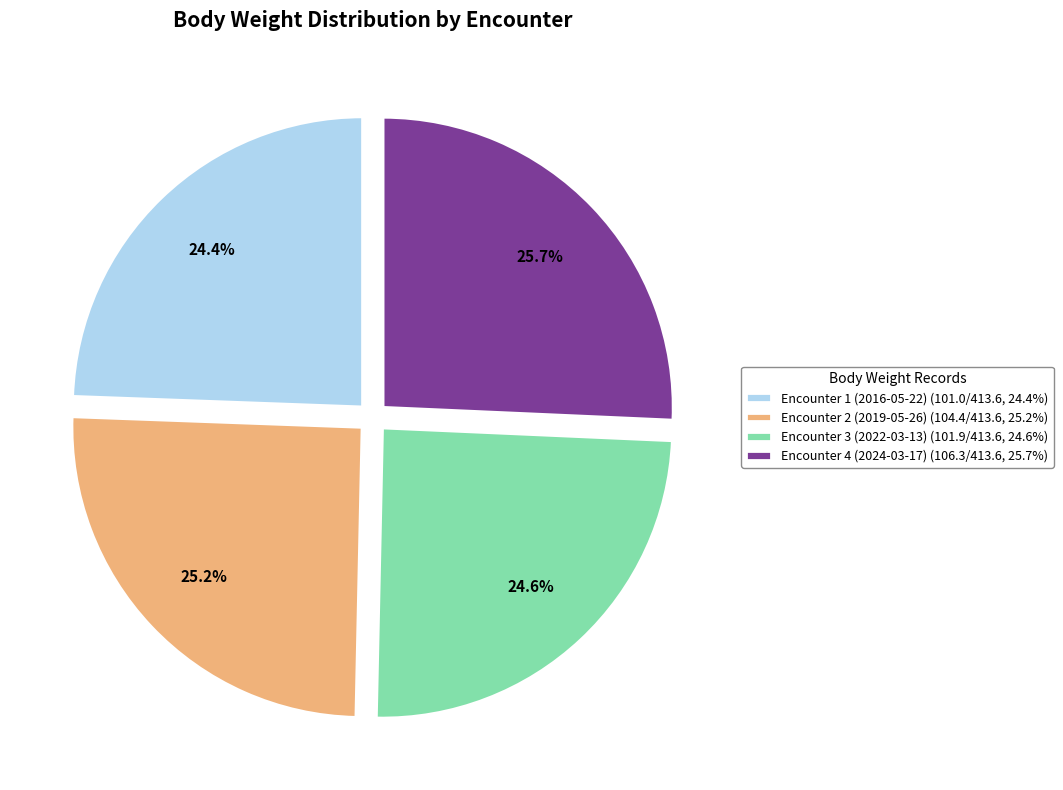

Rank the categories by value from lowest to highest.

Encounter 1 (2016-05-22) (101.0/413.6, 24.4%), Encounter 3 (2022-03-13) (101.9/413.6, 24.6%), Encounter 2 (2019-05-26) (104.4/413.6, 25.2%), Encounter 4 (2024-03-17) (106.3/413.6, 25.7%)